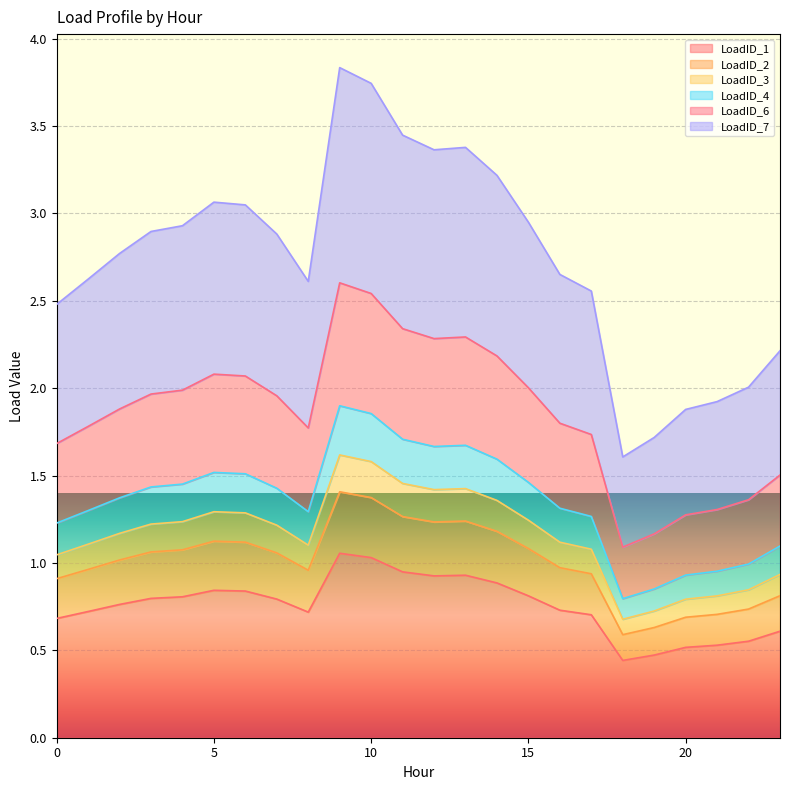

Where is LoadID_2 nearest to the value 0?

18